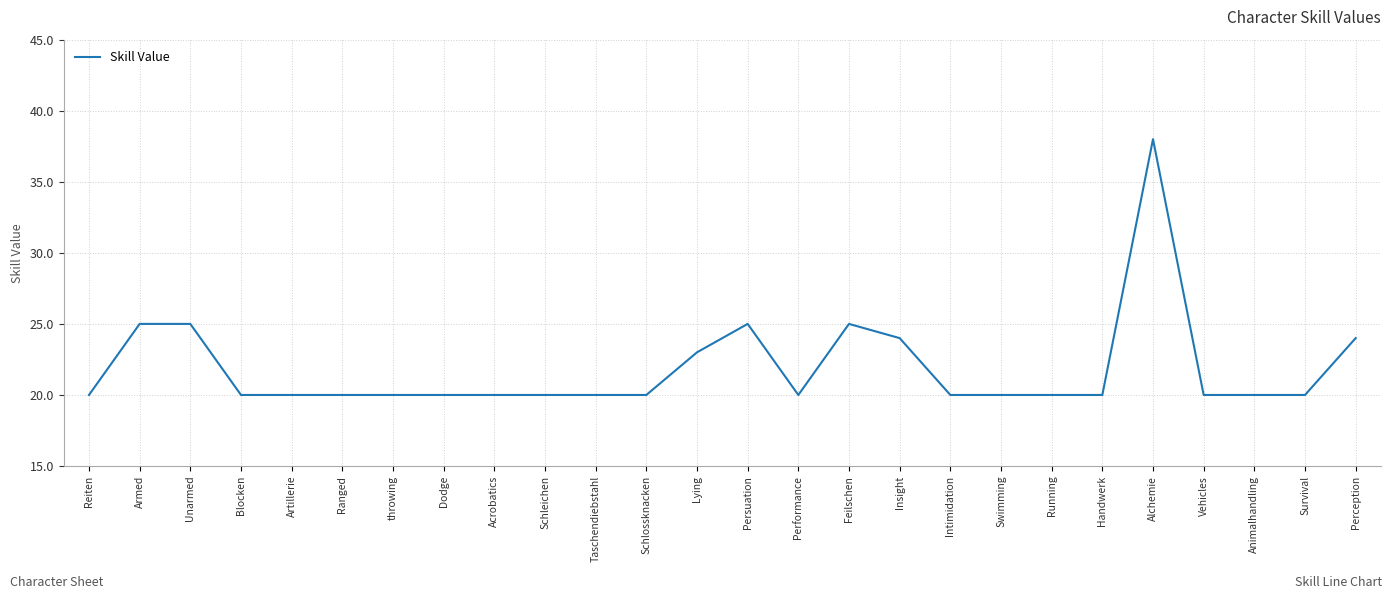

True or false: the data shows 33 at Lying.

False